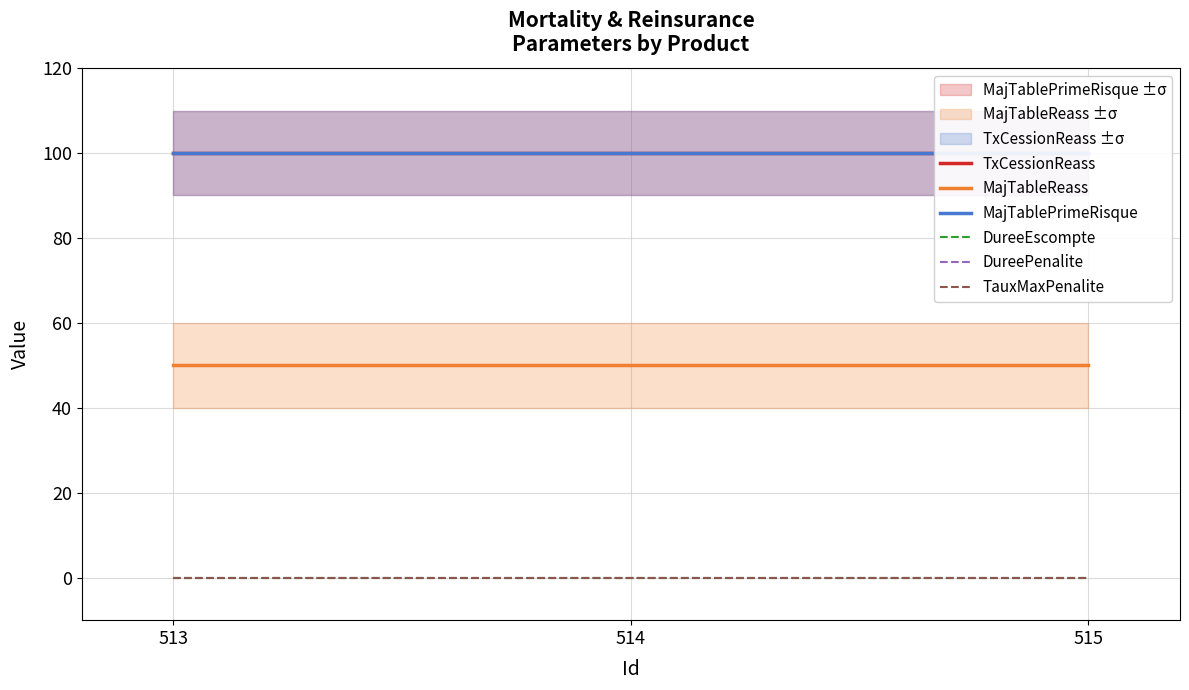

Which series has the widest spread of values?

TxCessionReass